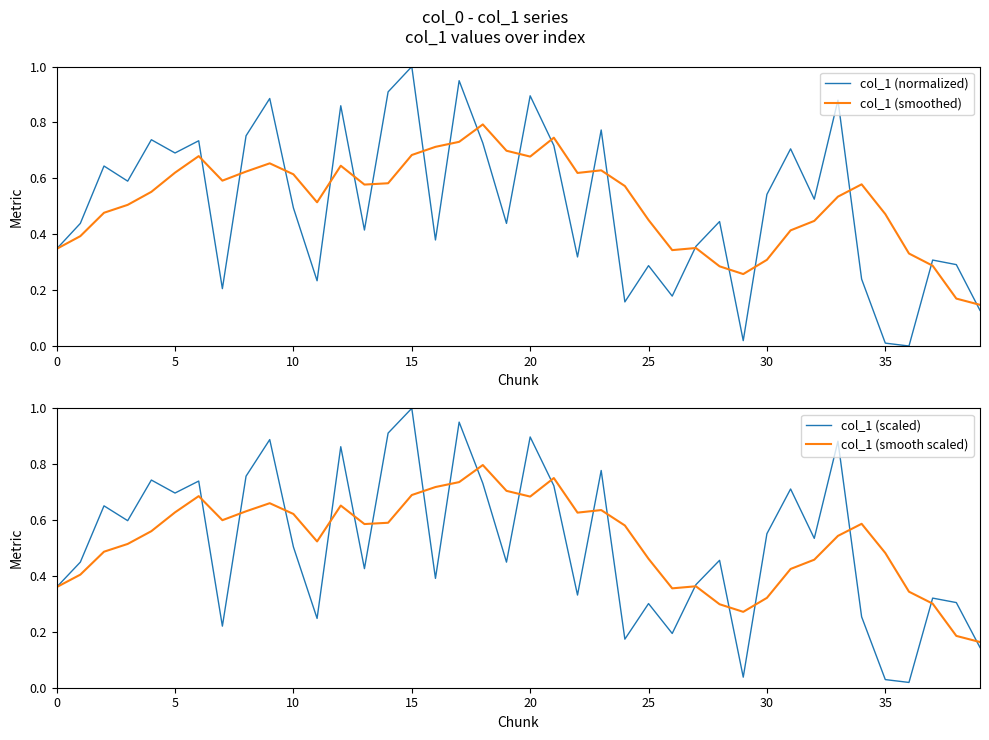

How many lines are shown in the chart?

4